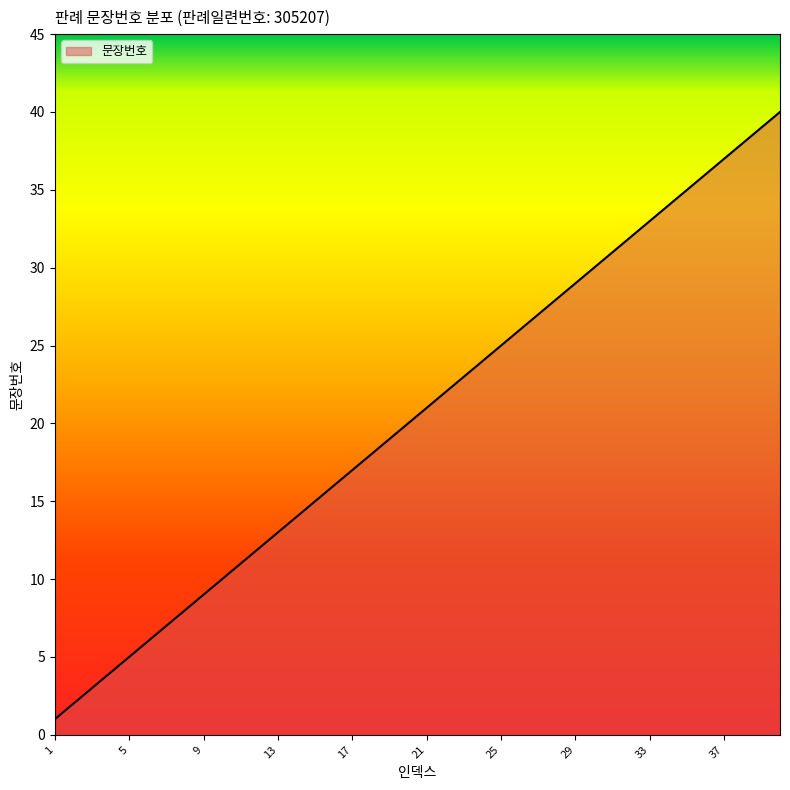

What is the greatest value displayed?

40